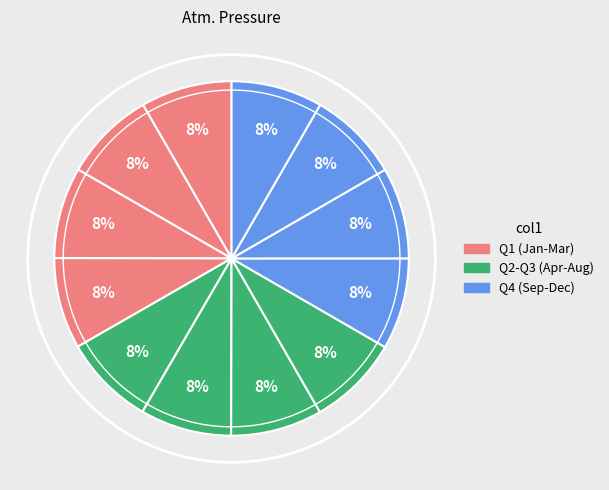

Which slice is the smallest?

MAR